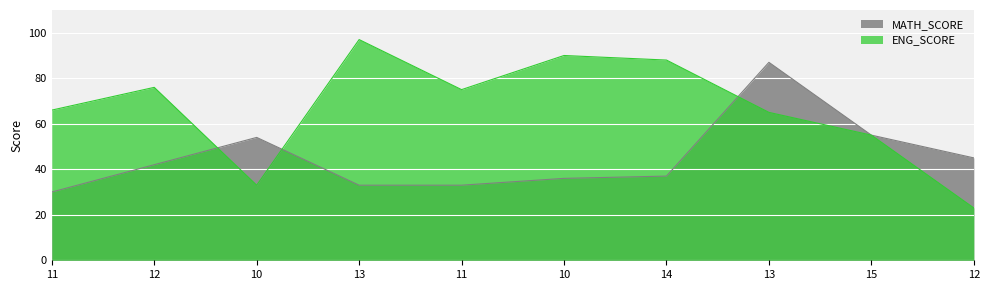

True or false: MATH_SCORE has a value of 27 at 12.

False